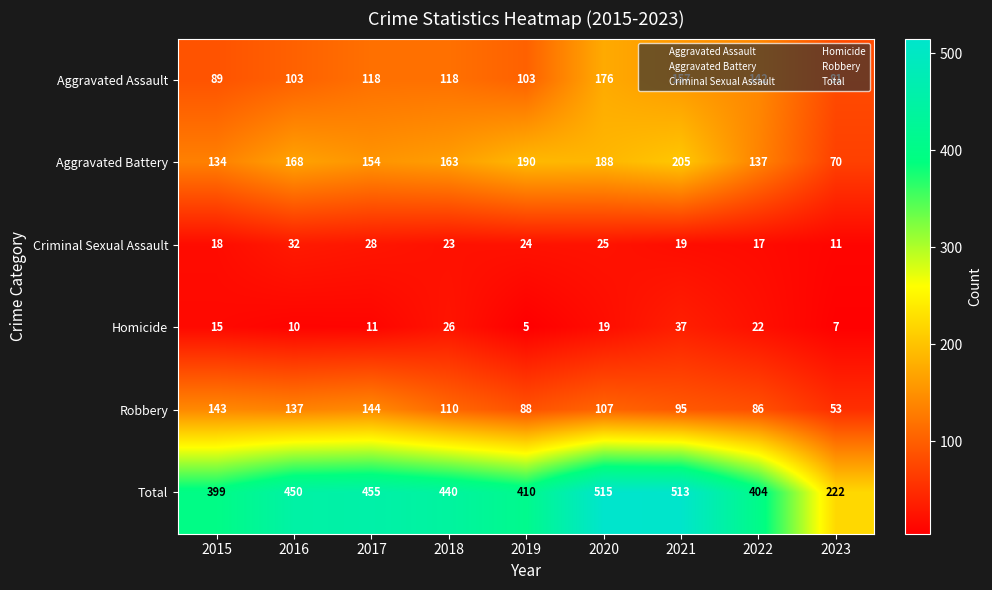

What is the difference between the highest and lowest values at 2017?

444